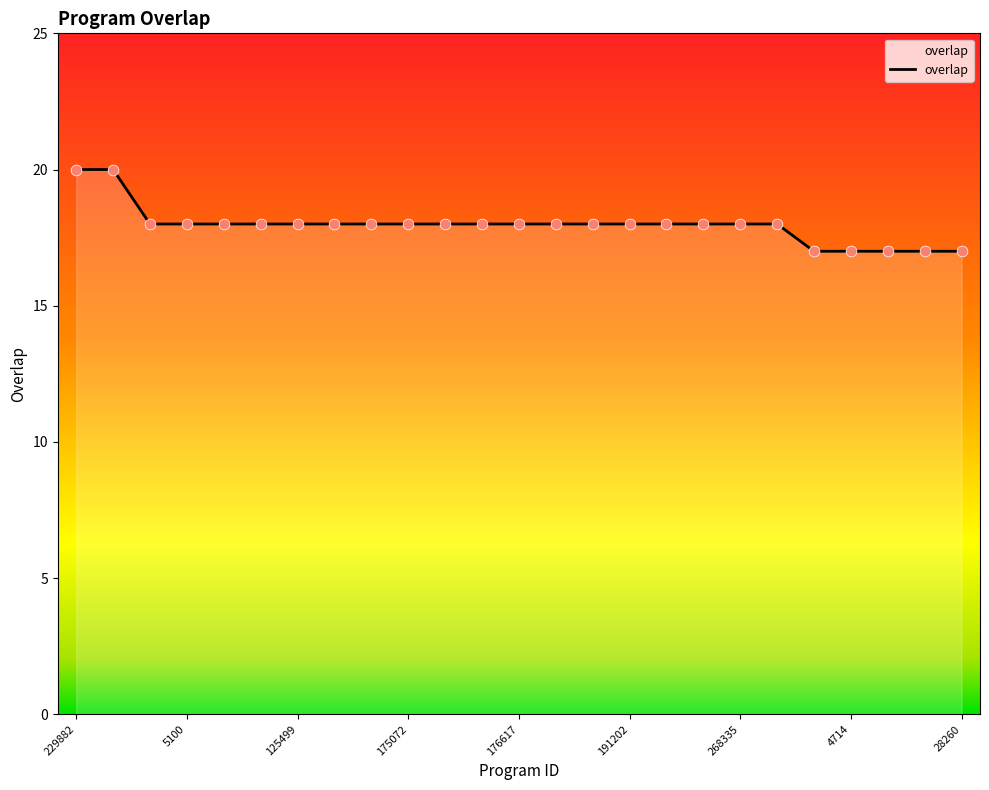

What is the greatest value displayed?

20